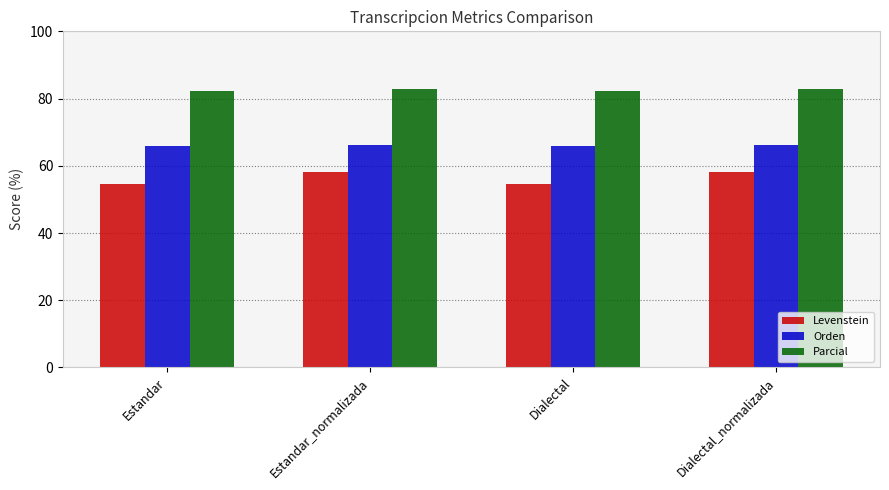

Which series has the widest spread of values?

Levenstein